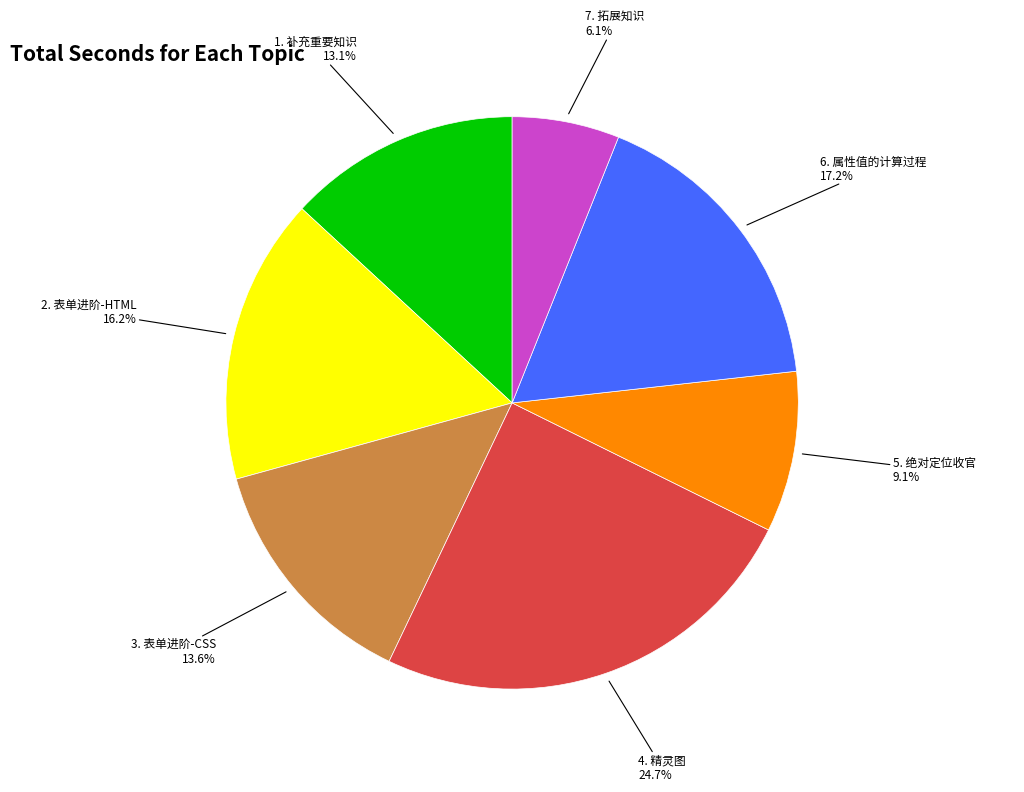

To the nearest percent, what is the difference between the 7. 拓展知识 and 1. 补充重要知识 slice percentages?

7%